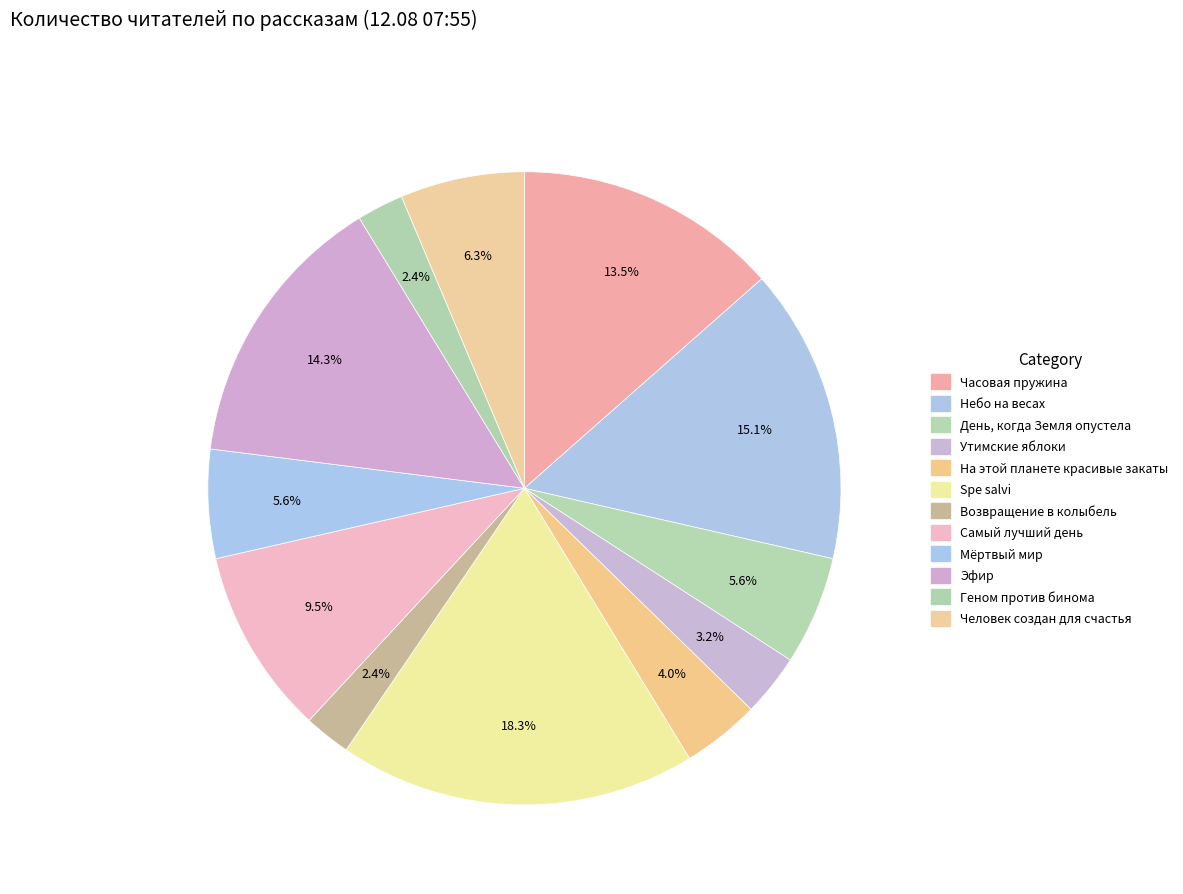

How many slices are in this pie chart?

12